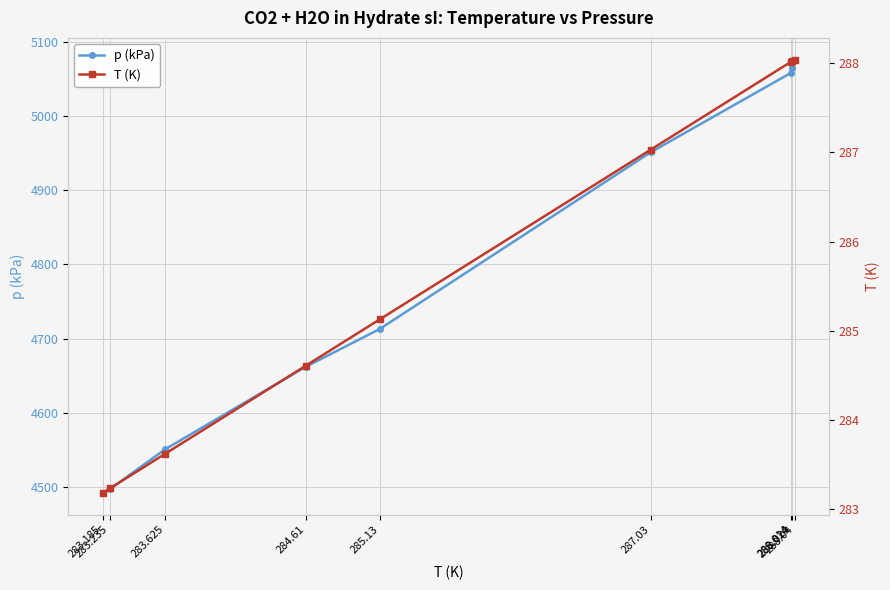

True or false: p (kPa) has more than 2 interior local peaks.

False